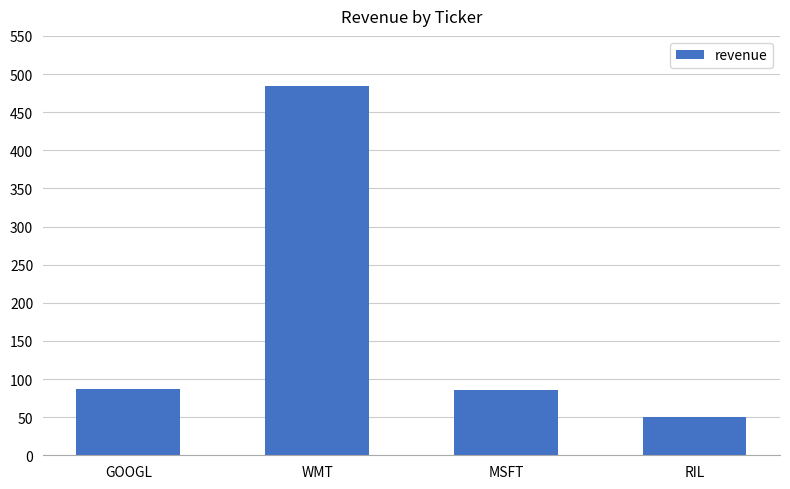

What is the approximate value at GOOGL?

87